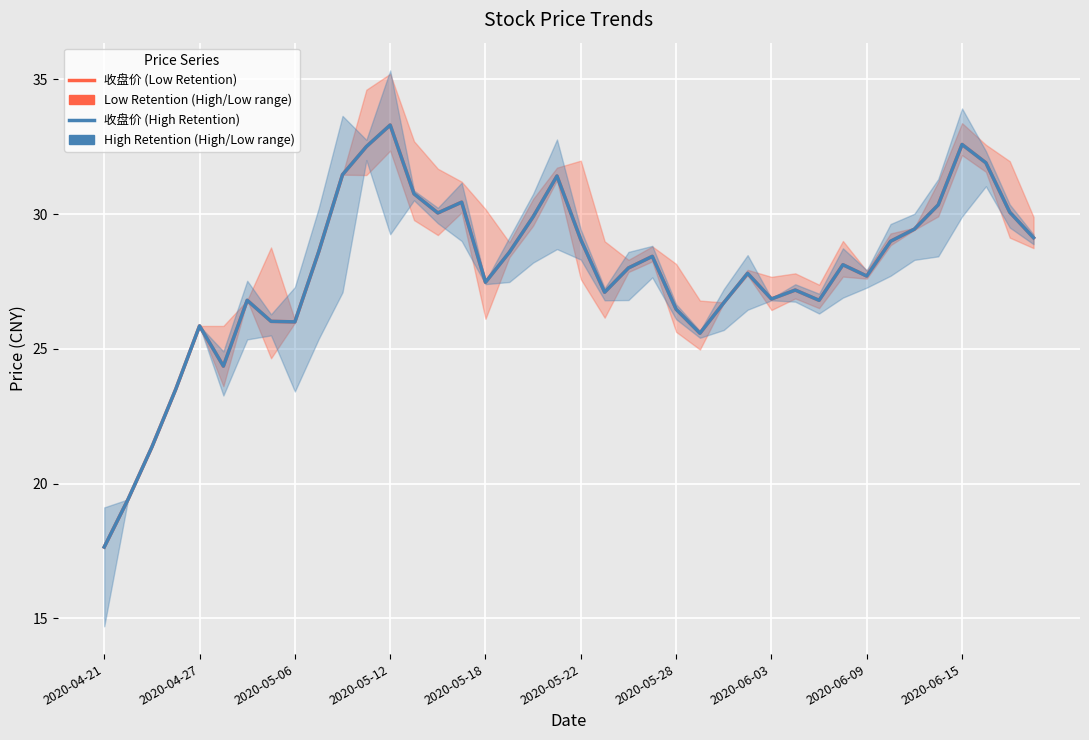

True or false: 收盘价 (High Retention) and 收盘价 (Low Retention) cross at least once.

False